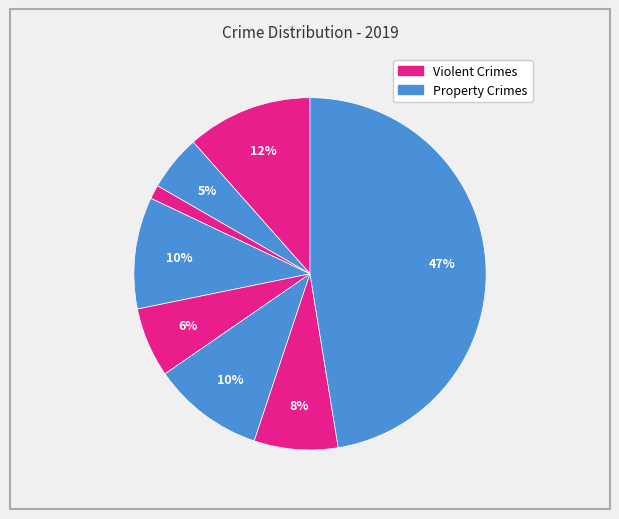

How many slices are in this pie chart?

8